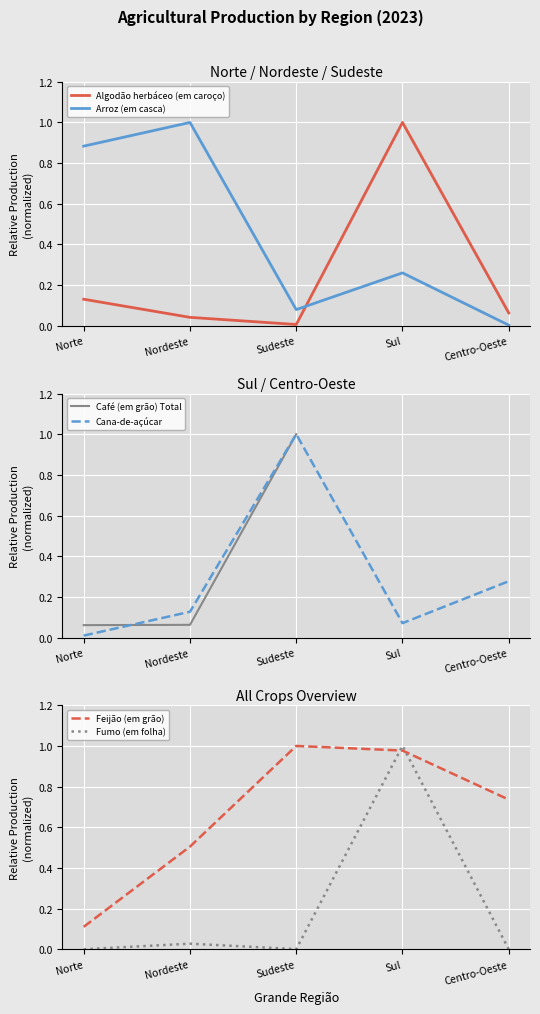

Between Sudeste and Centro-Oeste, which series saw the biggest shift?

Café (em grão) Total